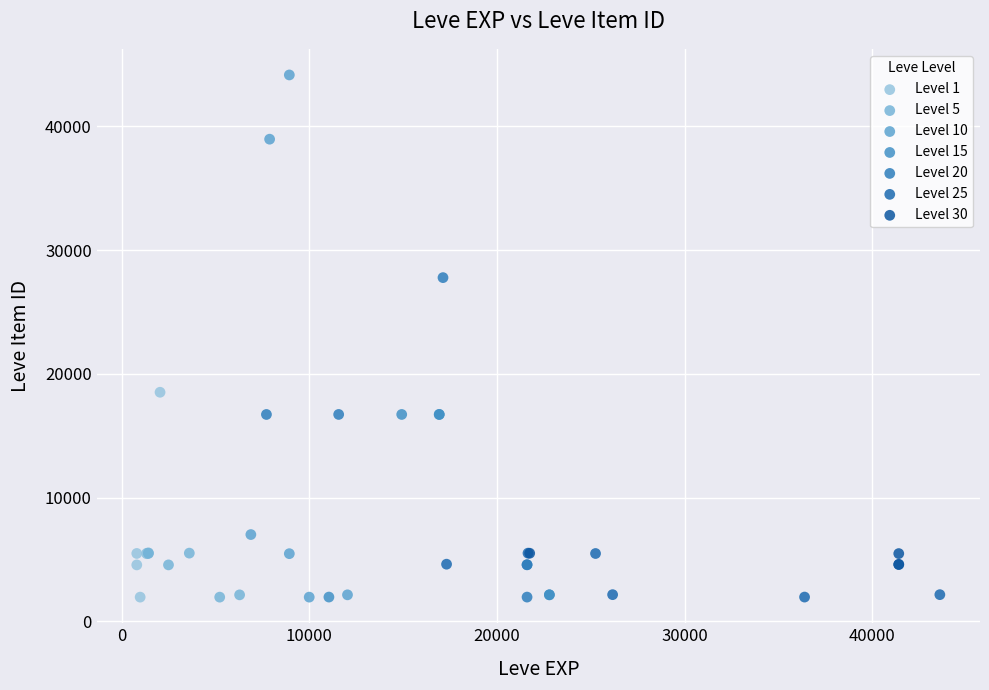

Which series contains the highest Y value?

Level 10